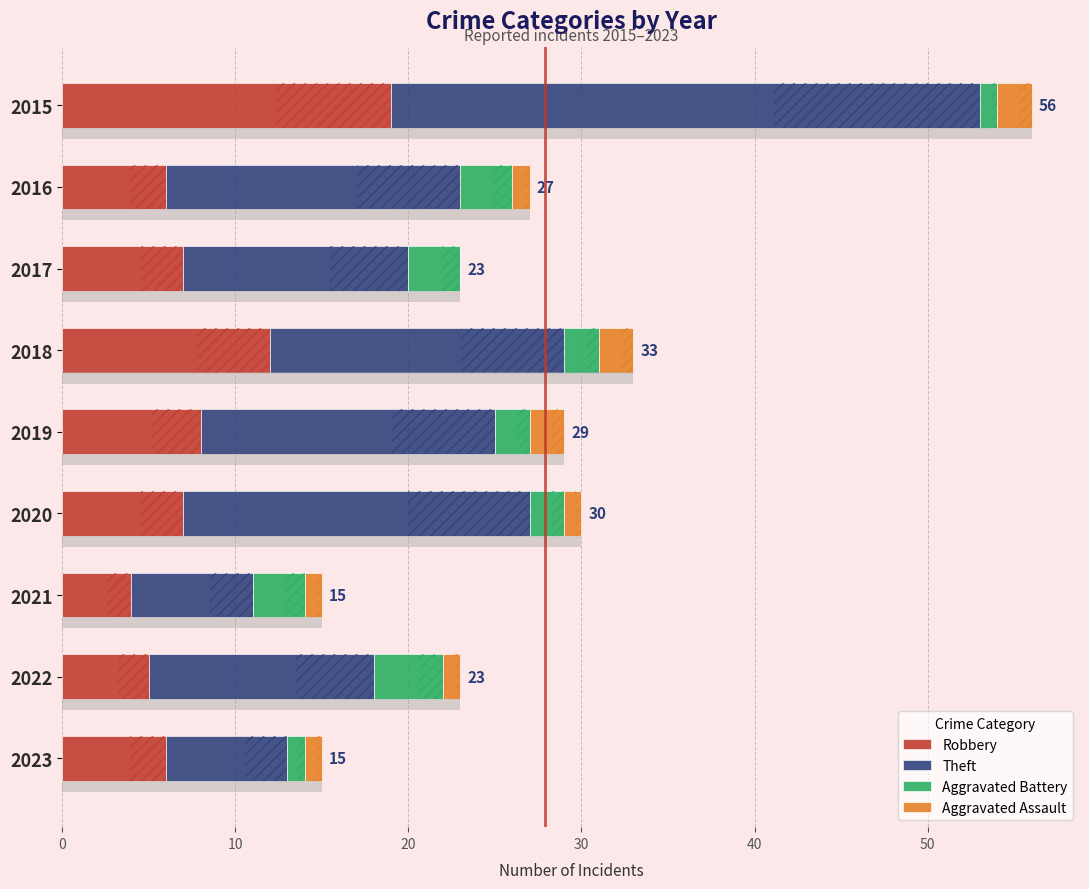

The Aggravated Battery series shows 1 at 2015. True or false?

False